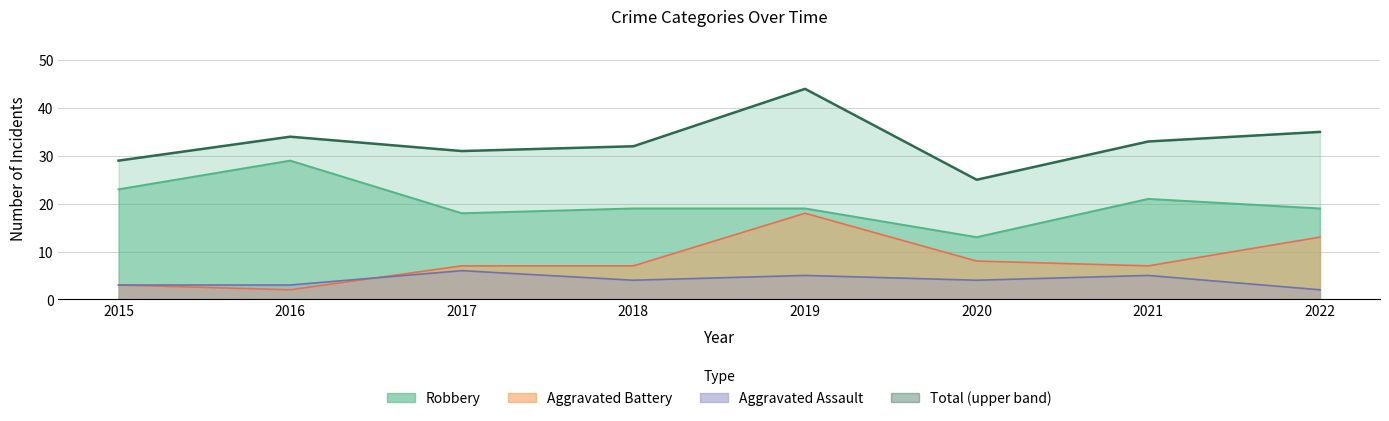

What is the average value of the Robbery series?

20